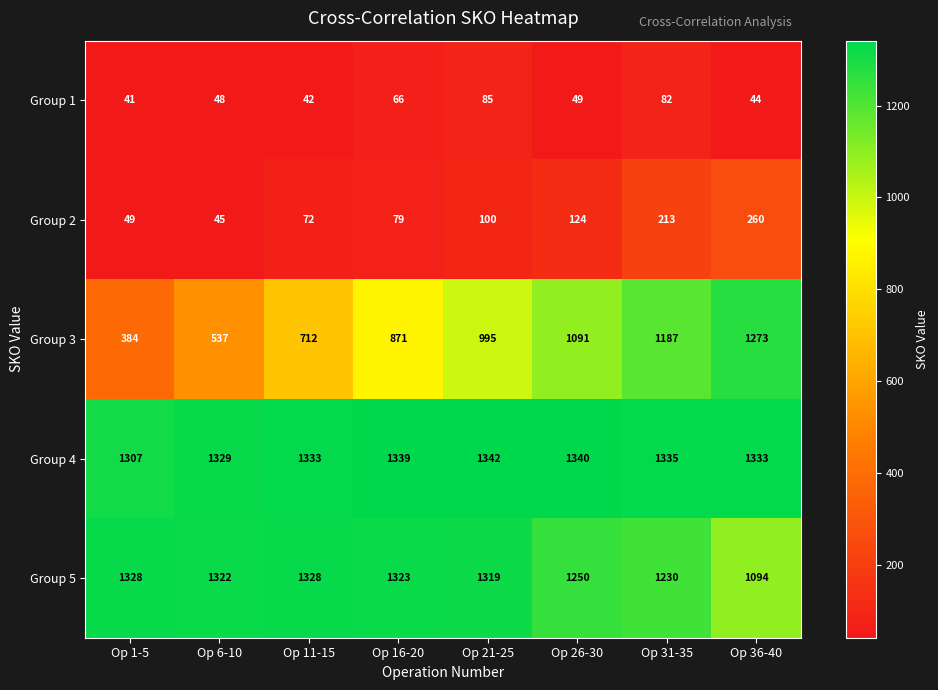

The value of Group 1 at Op 1-5 is 15. True or false?

False